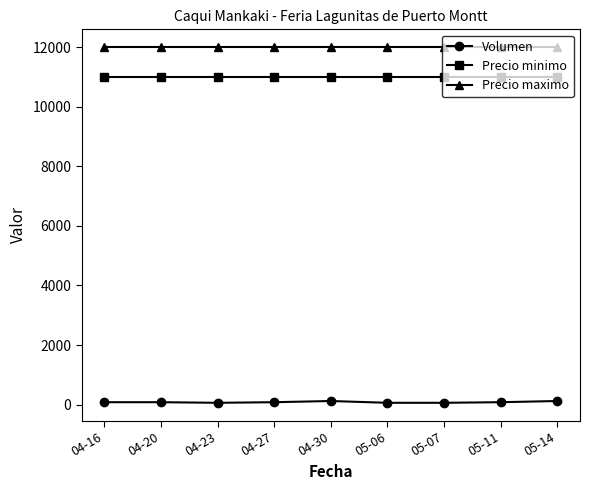

What is the average value of the Volumen series?

82